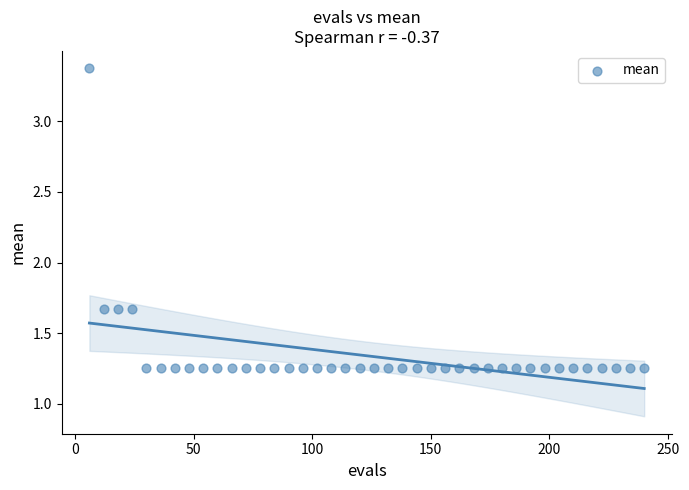

What is the range of X values (max minus min)?

234.0